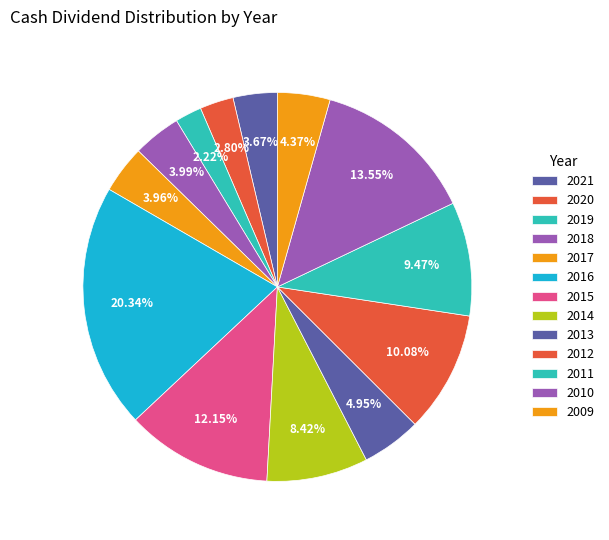

What percentage do 2011 and 2021 together represent?

13.1%